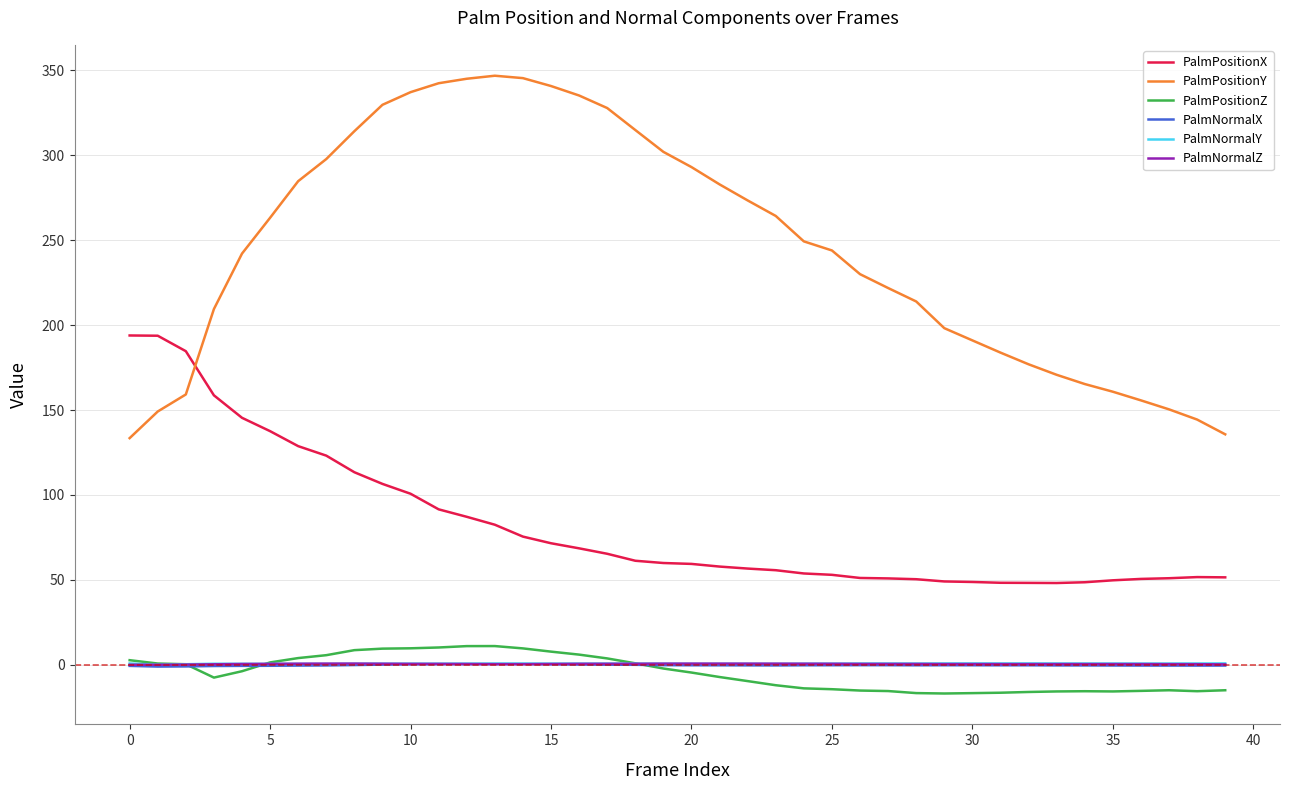

Which series has the largest total across all categories?

PalmPositionY